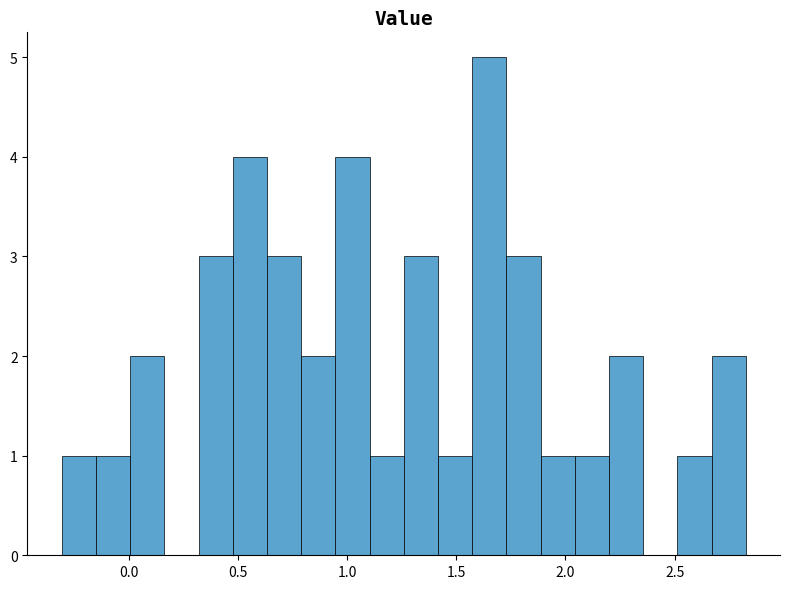

Around what value on the x-axis is the tallest bar? Give the approximate position of its centre, as read against the axis.

1.65